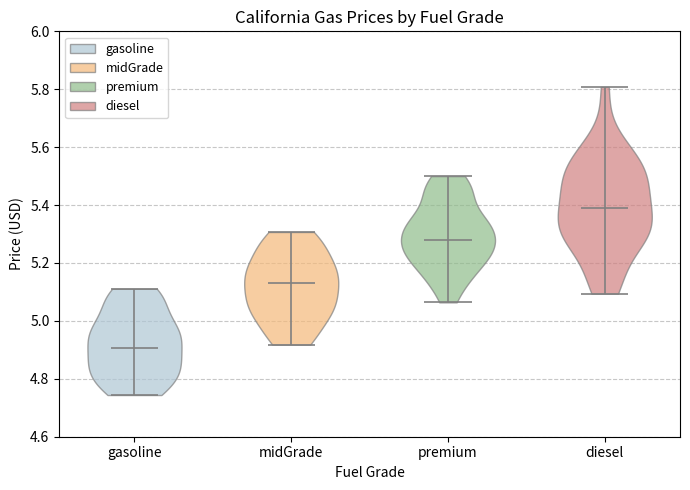

Reading left to right, read every violin against the y-axis: where its median line is, and the lowest and highest points it reaches. The values are not printed on the chart, so give them approximately, as read against the axis.

gasoline: median line 4.90, lowest point 4.74, highest point 5.12
midGrade: median line 5.14, lowest point 4.92, highest point 5.30
premium: median line 5.28, lowest point 5.06, highest point 5.50
diesel: median line 5.40, lowest point 5.10, highest point 5.80